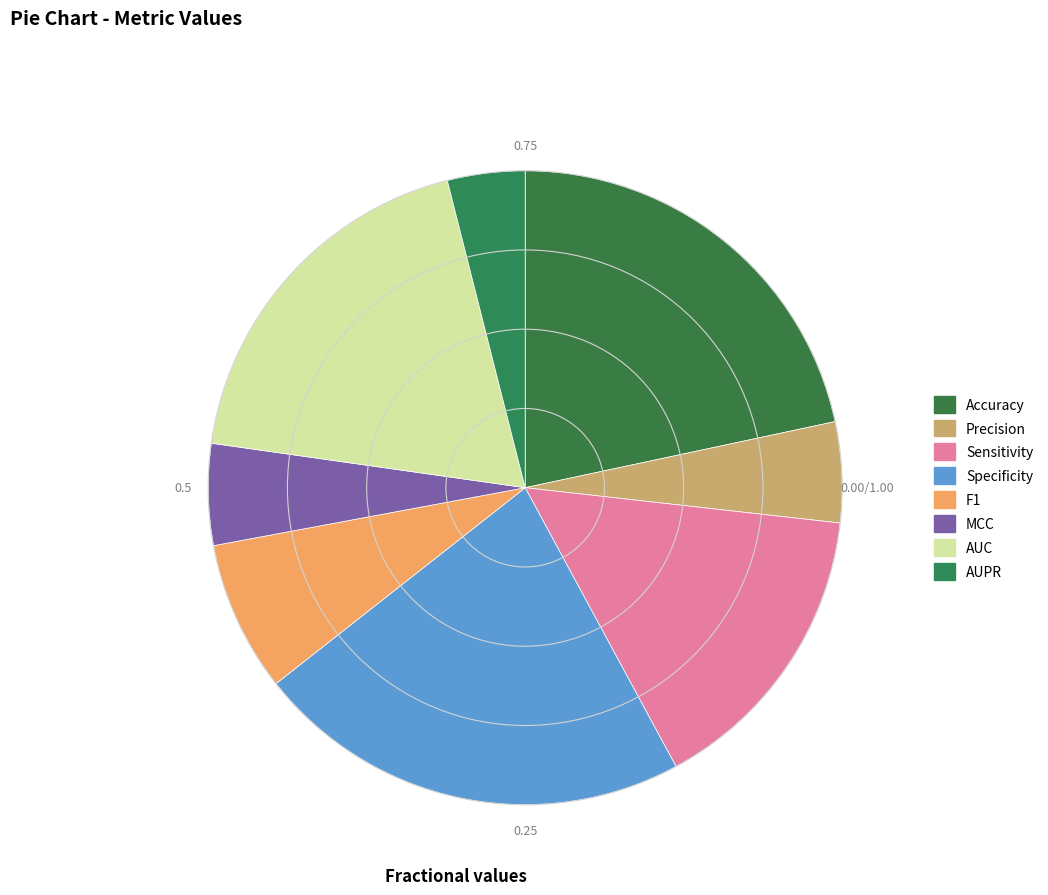

Does AUC represent more than half of the total?

No